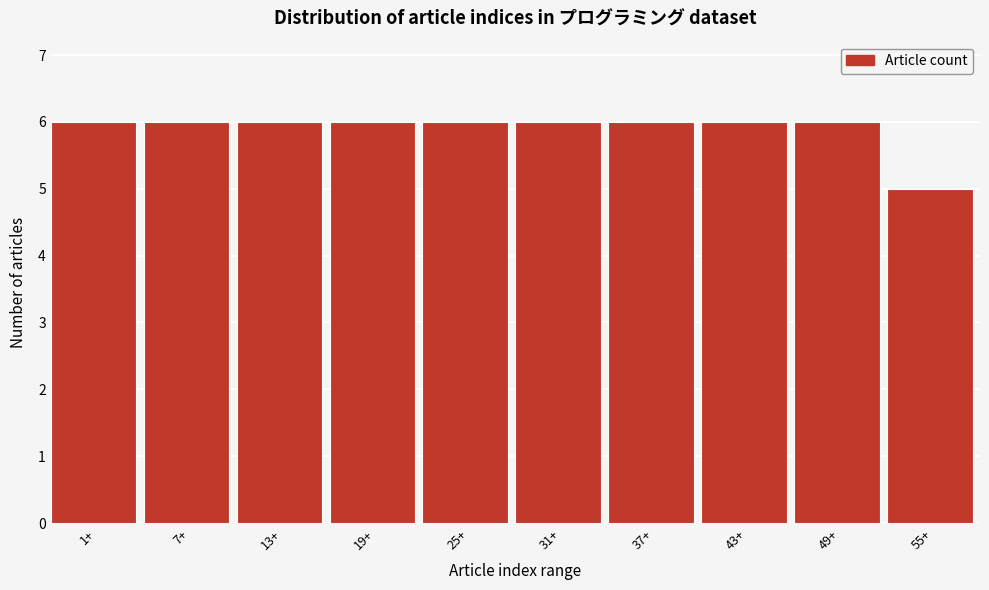

Reading left to right, what are all the values shown in this chart?

6	6	6	6	6	6	6	6	6	5